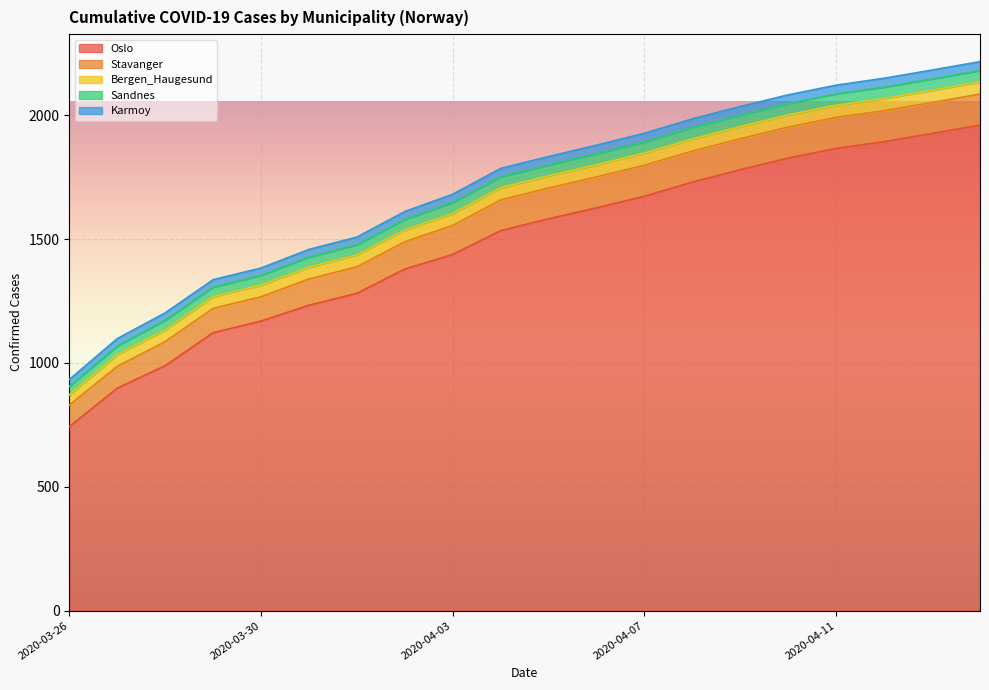

Reading left to right, transcribe all the data shown in this chart.

Oslo: 2020-03-26=743	2020-03-27=898	2020-03-28=989	2020-03-29=1122	2020-03-30=1169	2020-03-31=1233	2020-04-01=1281	2020-04-02=1379	2020-04-03=1438	2020-04-04=1534	2020-04-05=1582	2020-04-06=1626	2020-04-07=1673	2020-04-08=1730	2020-04-09=1780	2020-04-10=1827	2020-04-11=1866	2020-04-12=1893	2020-04-13=1926	2020-04-14=1960
Stavanger: 2020-03-26=87	2020-03-27=88	2020-03-28=97	2020-03-29=98	2020-03-30=98	2020-03-31=106	2020-04-01=107	2020-04-02=110	2020-04-03=117	2020-04-04=124	2020-04-05=124	2020-04-06=125	2020-04-07=125	2020-04-08=125	2020-04-09=125	2020-04-10=125	2020-04-11=125	2020-04-12=125	2020-04-13=125	2020-04-14=125
Bergen_Haugesund: 2020-03-26=41	2020-03-27=47	2020-03-28=47	2020-03-29=47	2020-03-30=47	2020-03-31=47	2020-04-01=48	2020-04-02=48	2020-04-03=48	2020-04-04=49	2020-04-05=49	2020-04-06=49	2020-04-07=49	2020-04-08=49	2020-04-09=49	2020-04-10=49	2020-04-11=49	2020-04-12=49	2020-04-13=49	2020-04-14=49
Sandnes: 2020-03-26=34	2020-03-27=35	2020-03-28=39	2020-03-29=39	2020-03-30=39	2020-03-31=41	2020-04-01=41	2020-04-02=42	2020-04-03=44	2020-04-04=44	2020-04-05=44	2020-04-06=45	2020-04-07=45	2020-04-08=46	2020-04-09=46	2020-04-10=46	2020-04-11=46	2020-04-12=46	2020-04-13=46	2020-04-14=46
Karmoy: 2020-03-26=28	2020-03-27=30	2020-03-28=30	2020-03-29=30	2020-03-30=30	2020-03-31=31	2020-04-01=31	2020-04-02=32	2020-04-03=34	2020-04-04=34	2020-04-05=34	2020-04-06=34	2020-04-07=35	2020-04-08=35	2020-04-09=35	2020-04-10=35	2020-04-11=35	2020-04-12=36	2020-04-13=36	2020-04-14=36